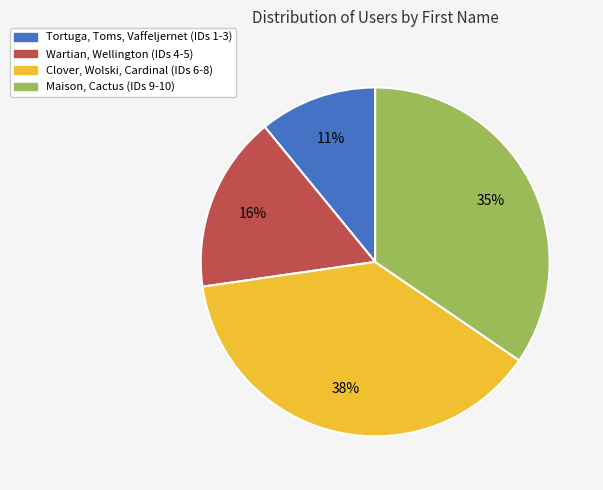

To the nearest percent, what is the difference between the largest and smallest slice percentages?

27%